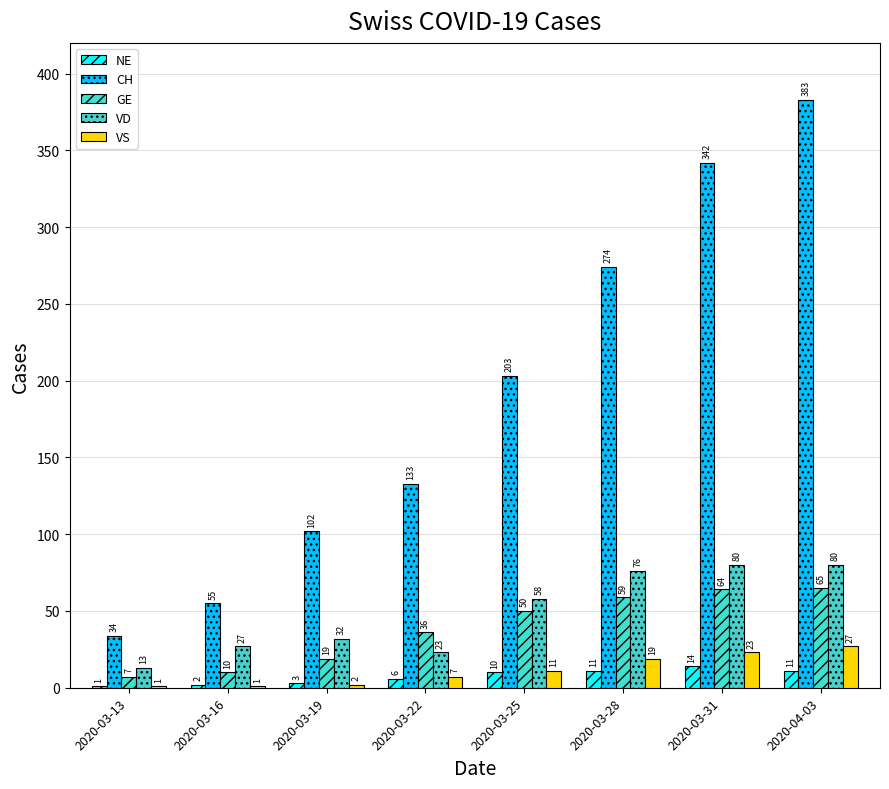

What is the difference between the GE values at 2020-03-19 and 2020-03-16?

9